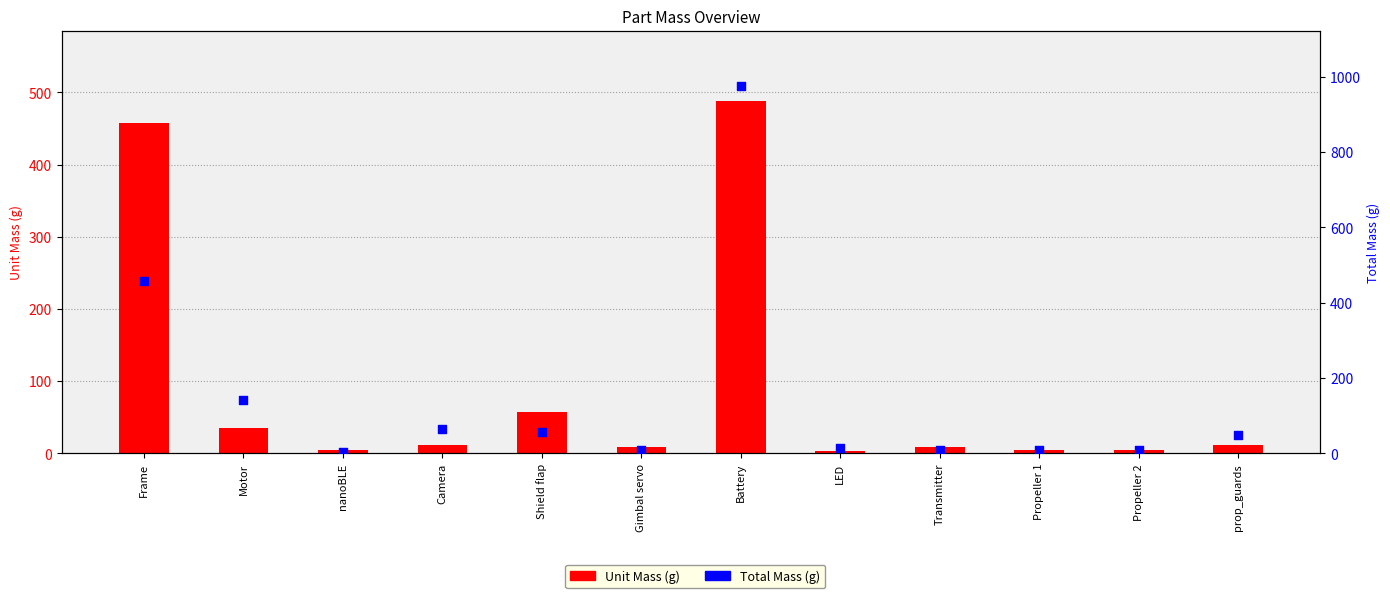

What are all the series names shown in the legend?

Unit Mass (g), Total Mass (g)